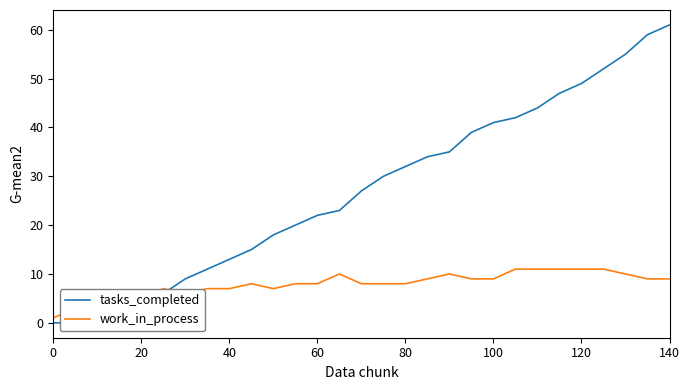

Read the work_in_process value at 140.

9